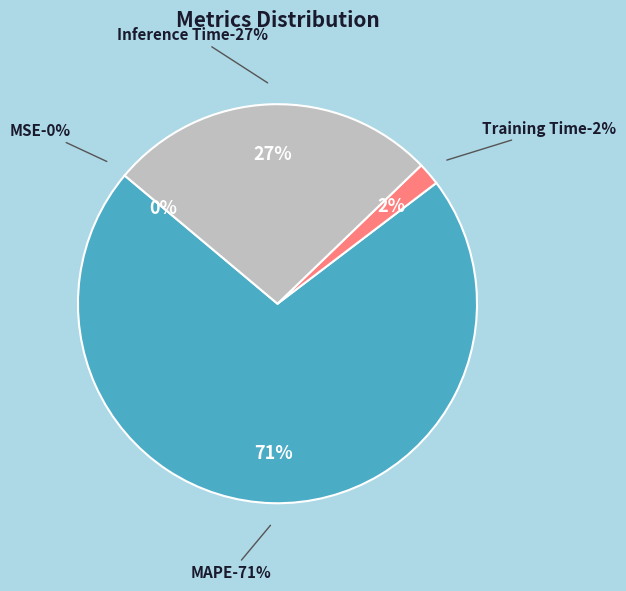

Is the sum of MSE and MAPE greater than half?

Yes